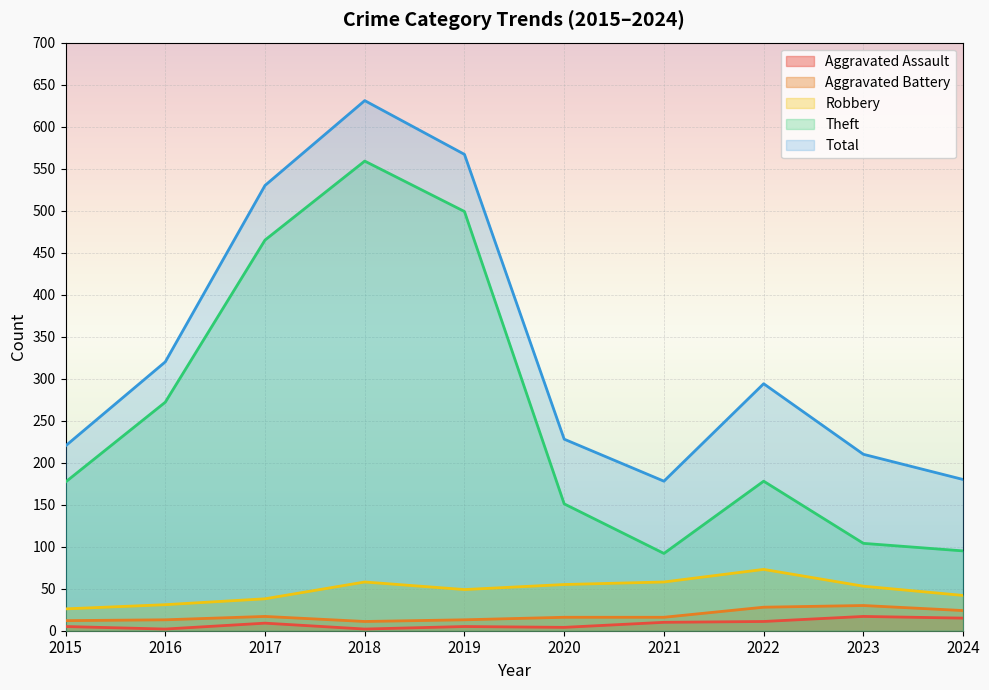

Reading left to right, what are all the values shown in this chart?

Aggravated Assault: 5	2	9	2	5	4	10	11	17	15
Aggravated Battery: 12	13	17	11	13	16	16	28	30	24
Robbery: 26	31	38	58	49	55	58	73	53	42
Theft: 177	272	465	559	499	151	92	178	104	95
Total: 220	320	530	631	567	228	178	294	210	180